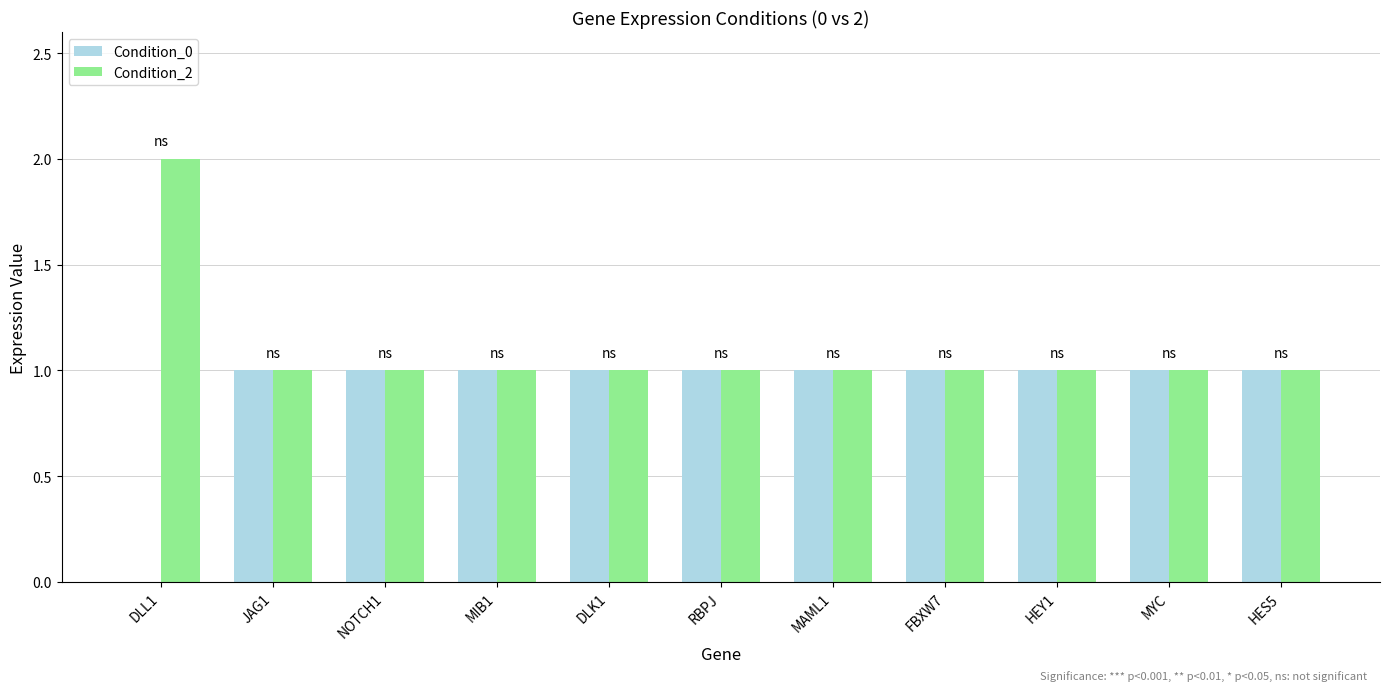

The value of Condition_0 at RBPJ is 1. True or false?

True